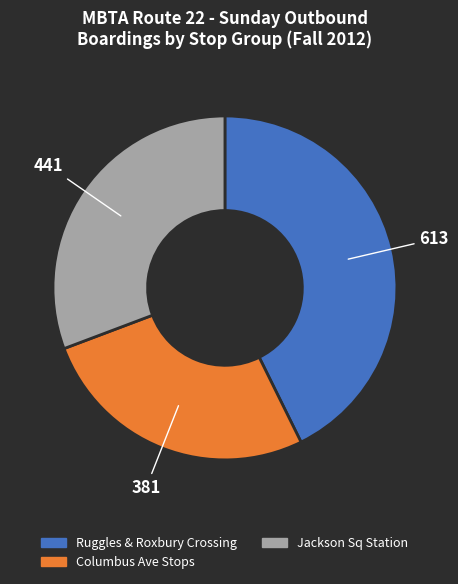

Is there any slice that represents more than half of the pie?

No